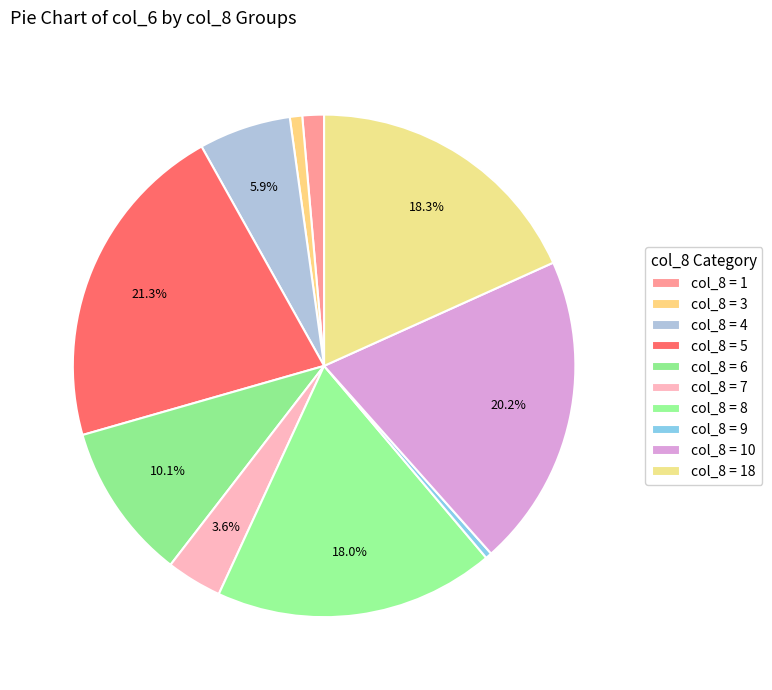

How many slices are in this pie chart?

10